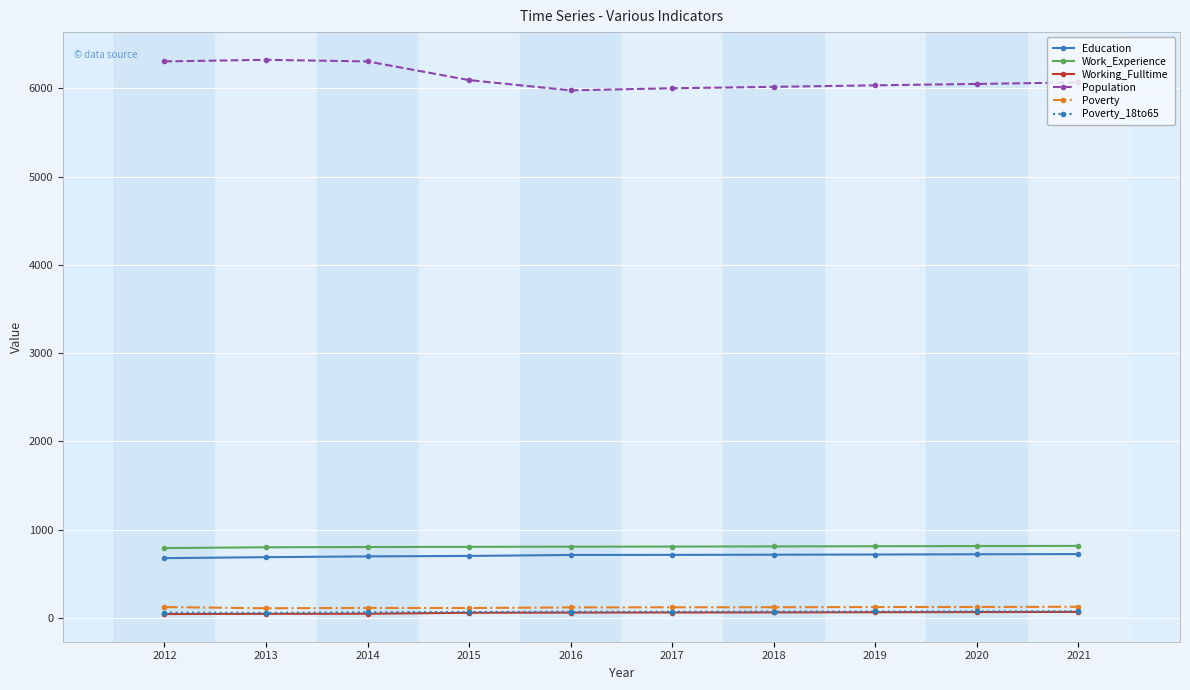

At how many categories does at least one series exceed 4125?

10